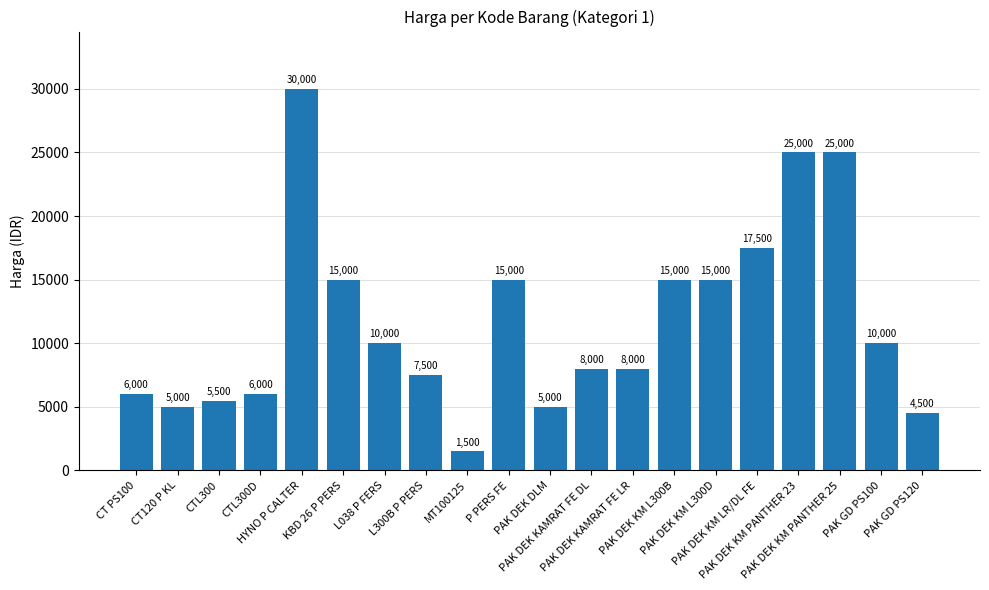

What is the sum of all values?

234500